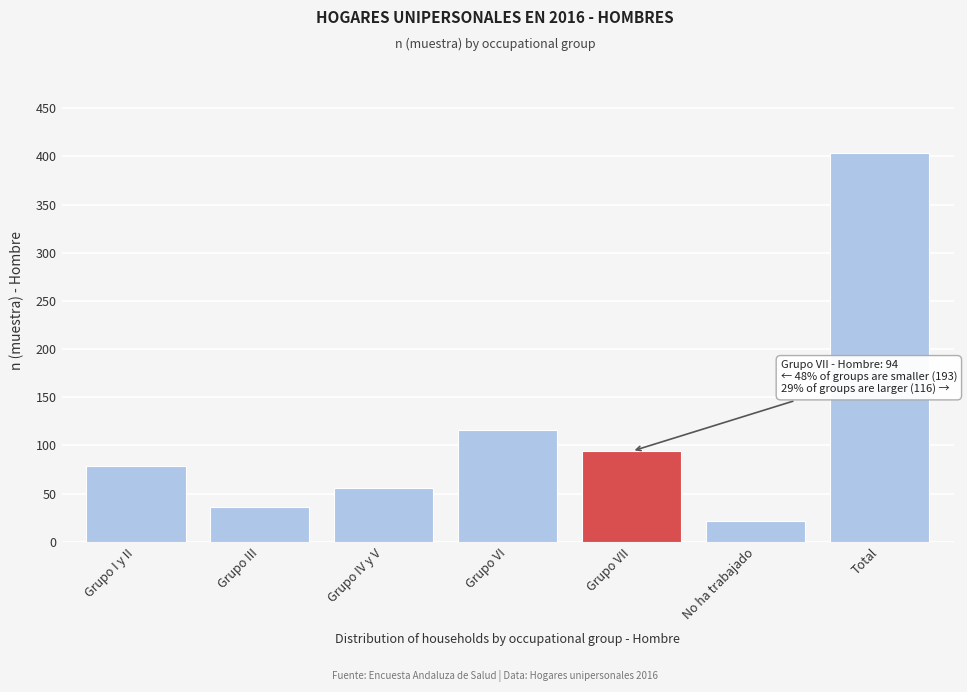

Reading left to right, extract all data points from this chart.

79	36	56	116	94	22	403